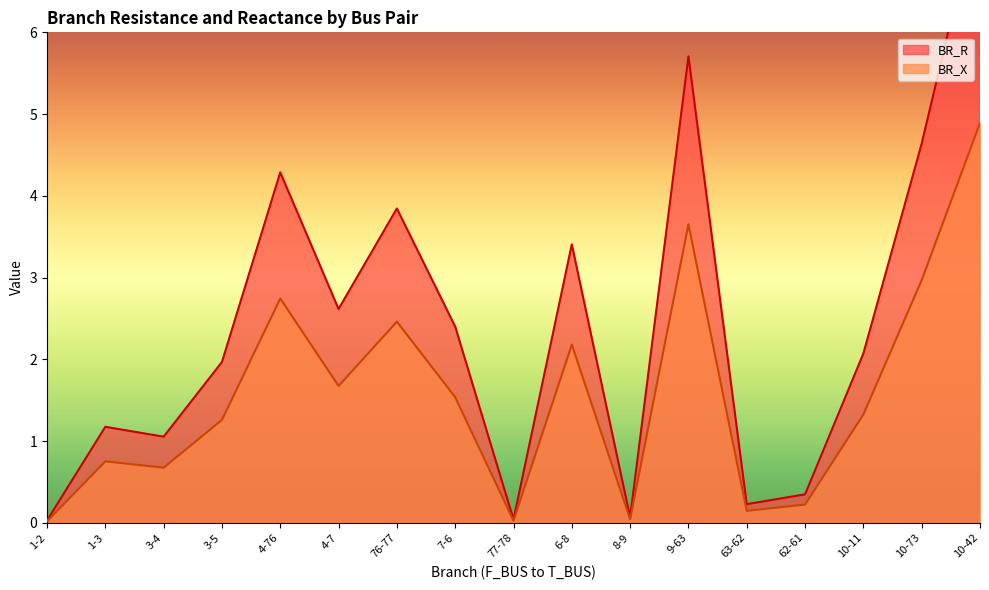

Rank the series at 9-63 from lowest to highest value.

BR_X, BR_R